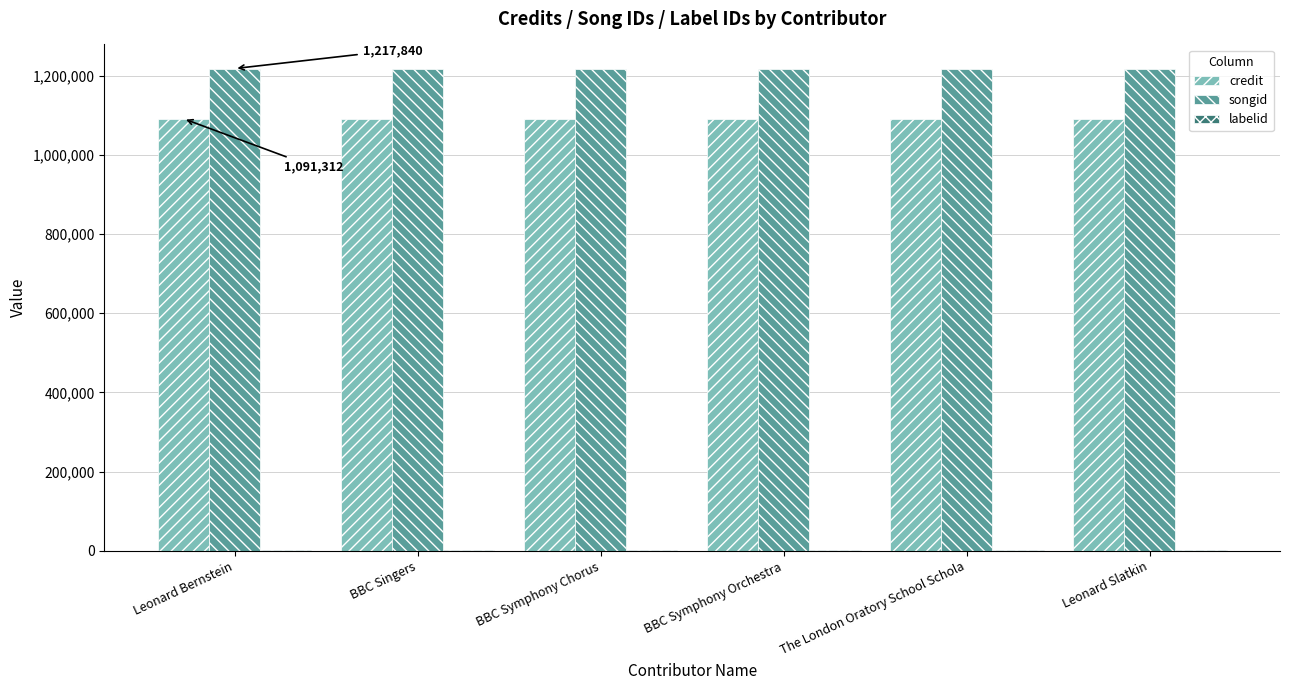

Are the bars horizontal?

No